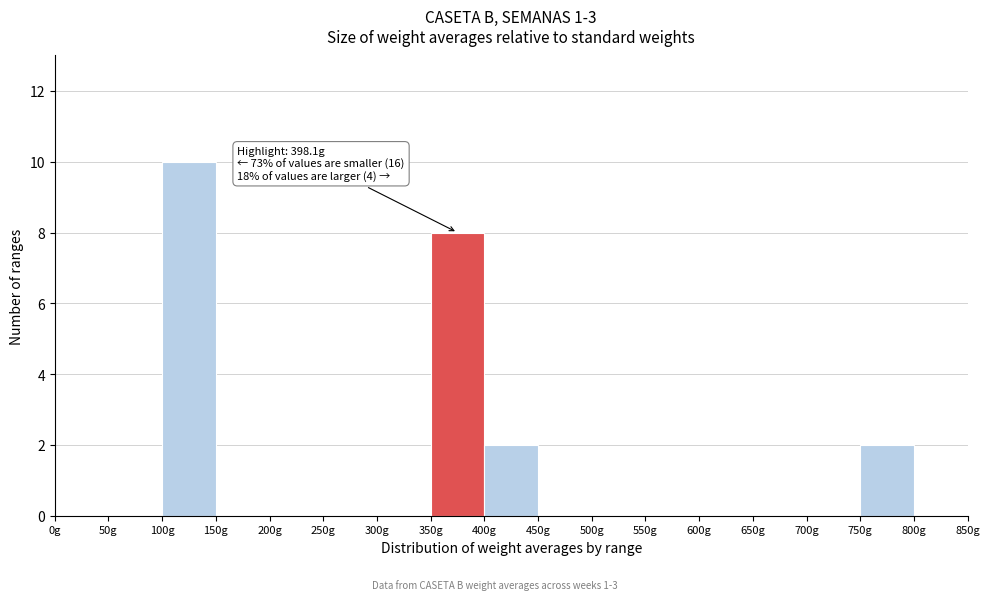

Over which range of the x-axis is the bar tallest?

100 to 150